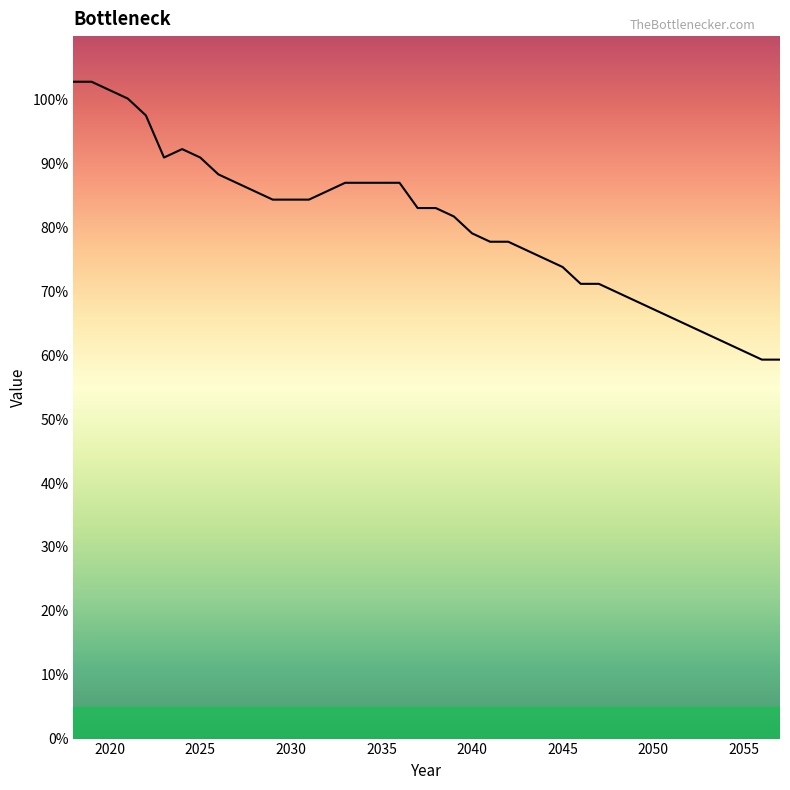

What is the minimum value shown in the chart?

59.3